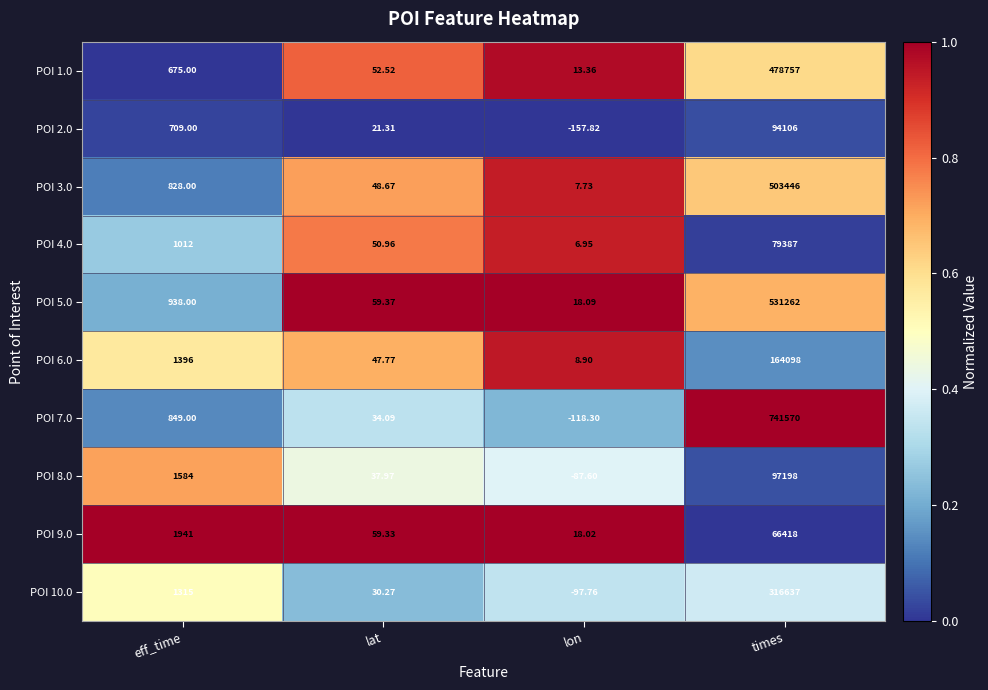

At which label does POI 2.0 reach its minimum?

lon